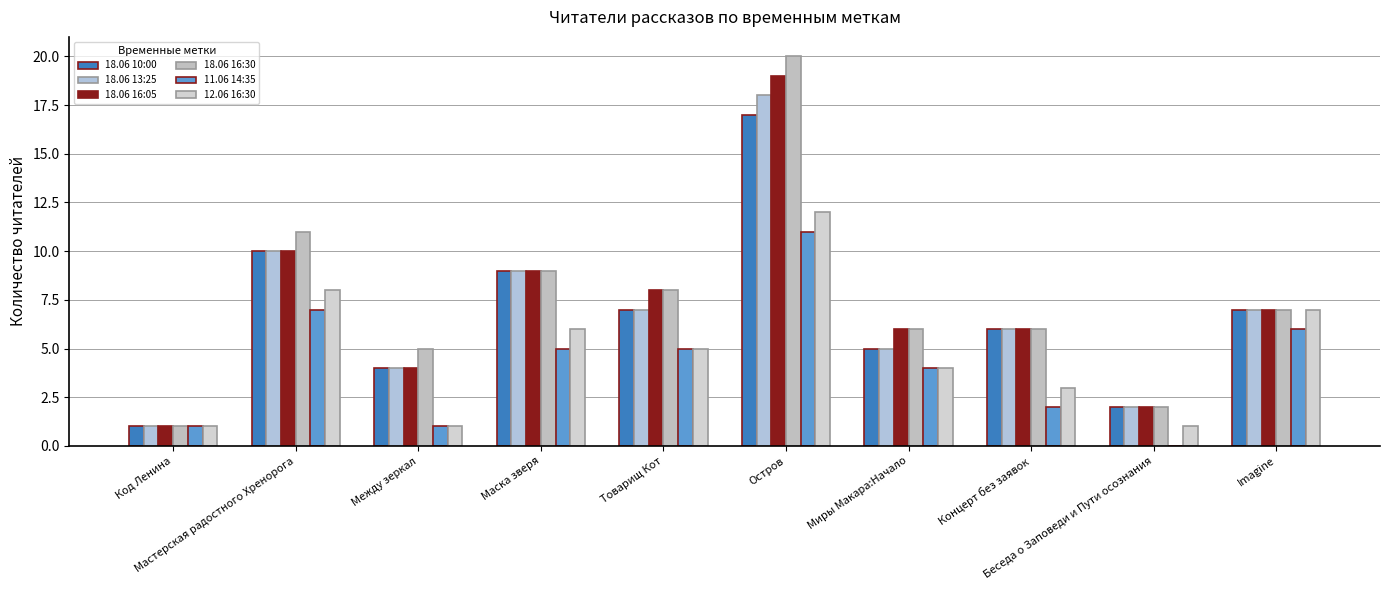

What is the sum of all 11.06 14:35 values?

42